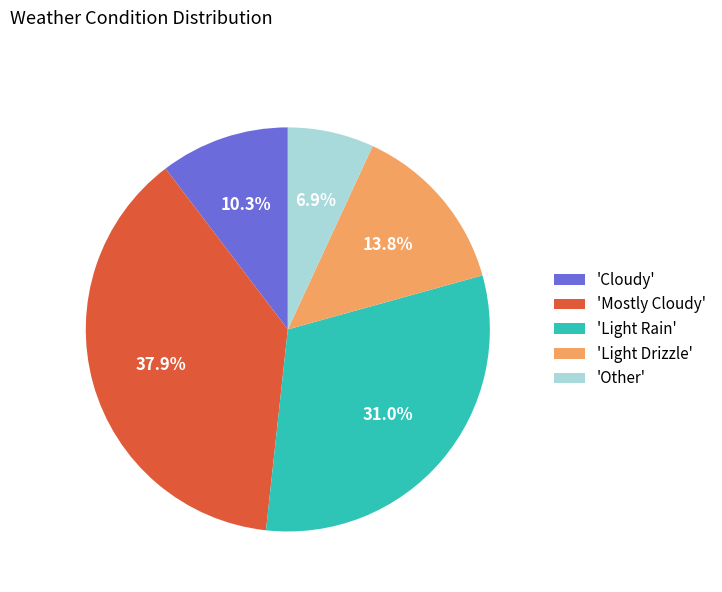

Approximately how many times larger is the value at 'Mostly Cloudy' compared to 'Light Rain'?

1.2